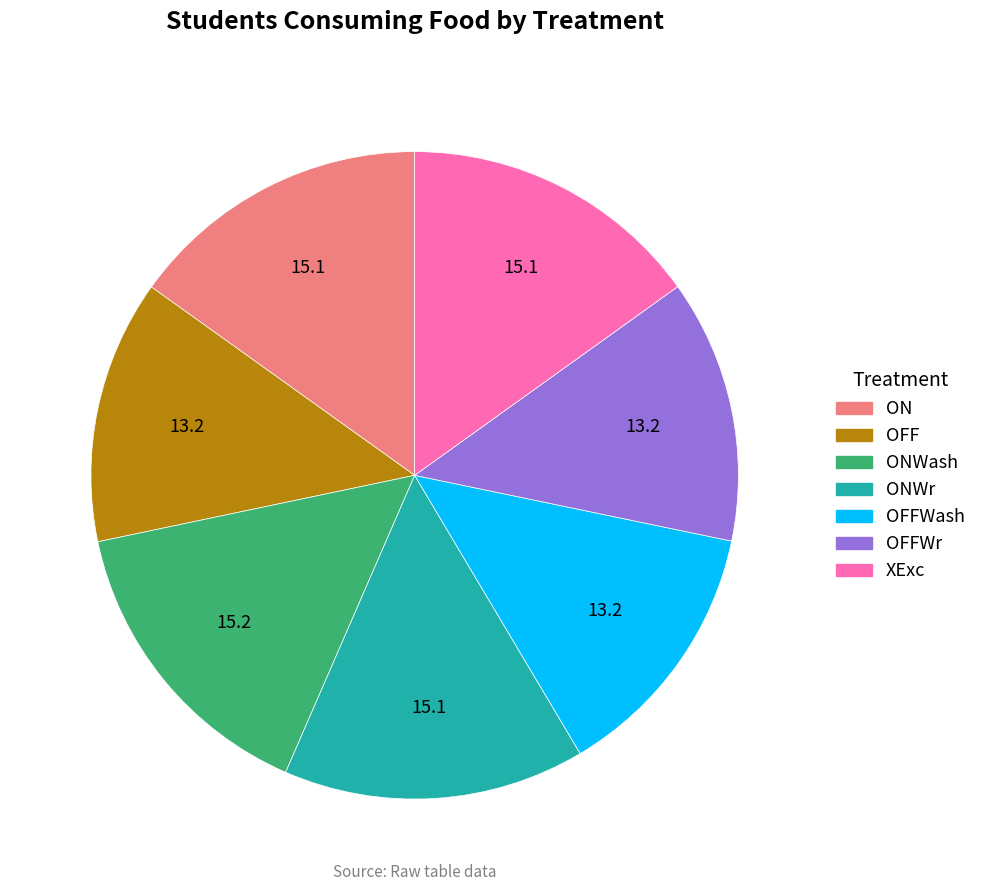

How many slices are in this pie chart?

7